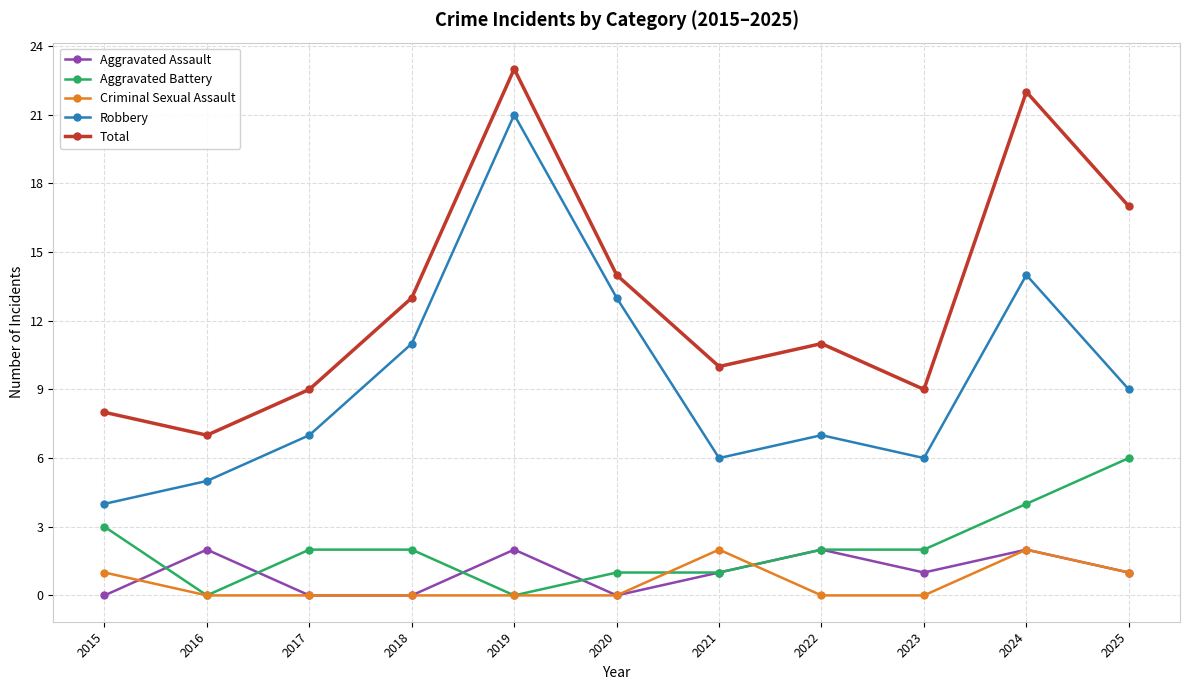

Is this an area chart (filled region under the line)?

No